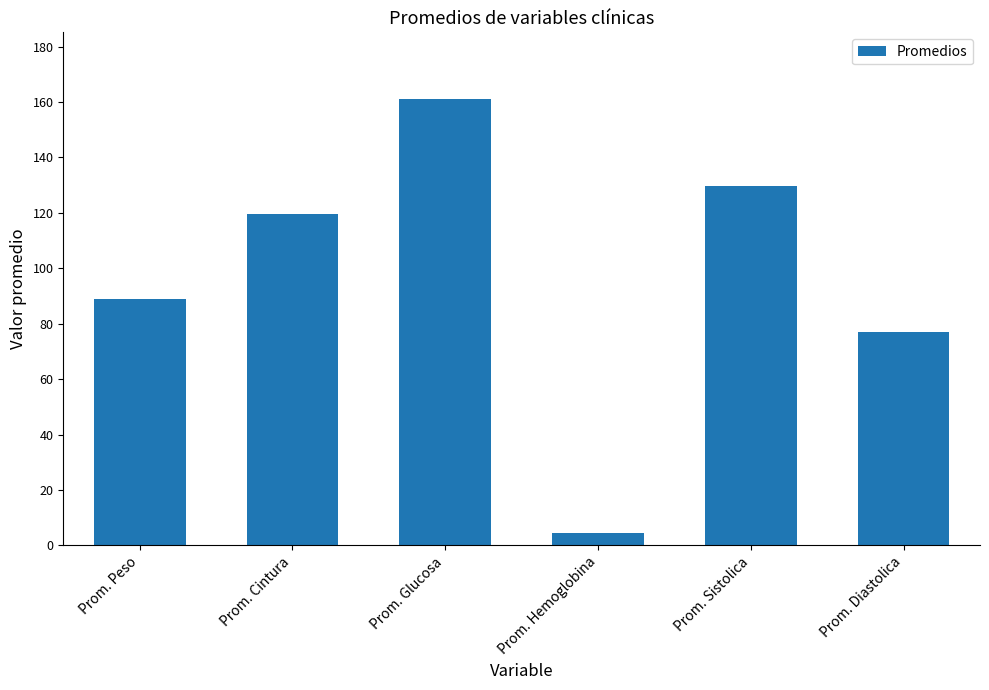

Rank the categories by value from highest to lowest.

Prom. Glucosa, Prom. Sistolica, Prom. Cintura, Prom. Peso, Prom. Diastolica, Prom. Hemoglobina